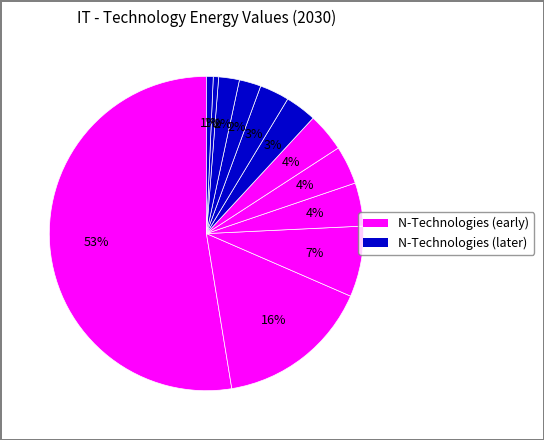

How many segments does this pie chart have?

12